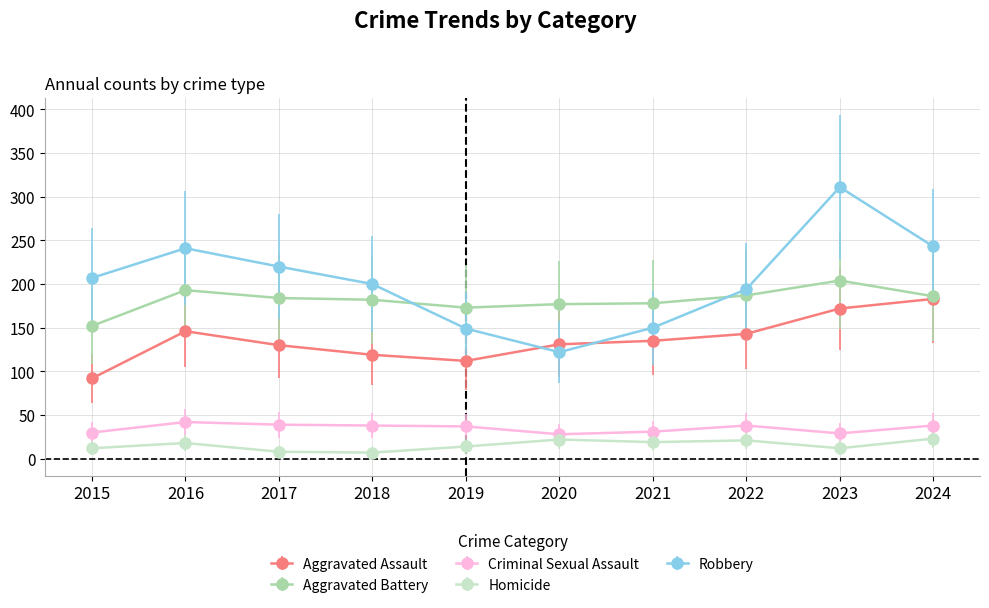

How many intersections are there between Aggravated Battery and Robbery?

2